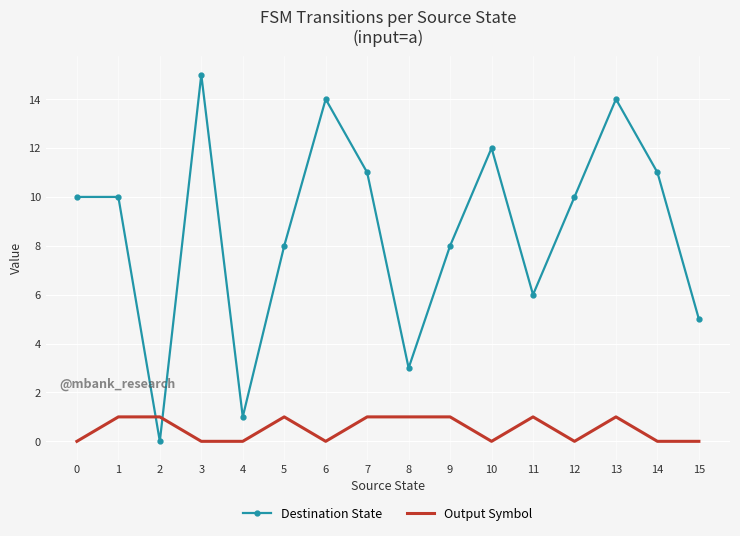

Is it true that Destination State equals 15 at 12?

False